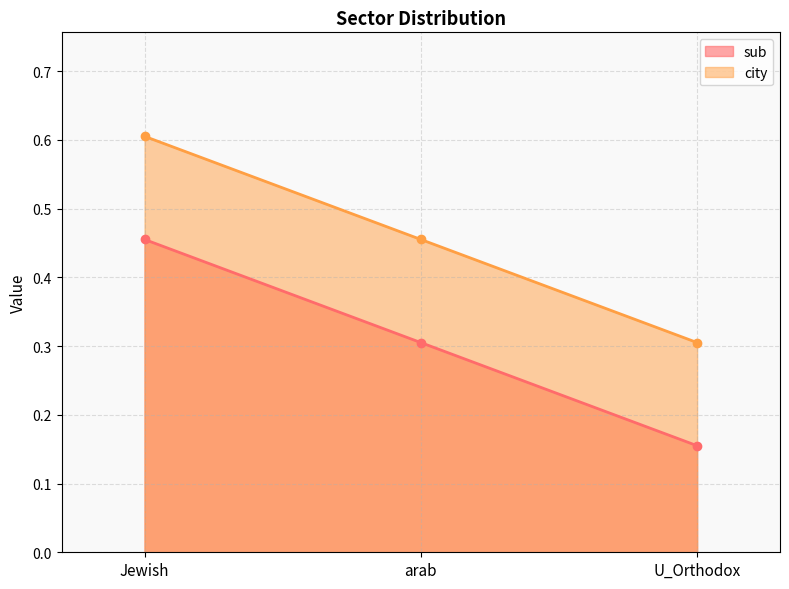

What is the label of the 1st point from the left?

Jewish